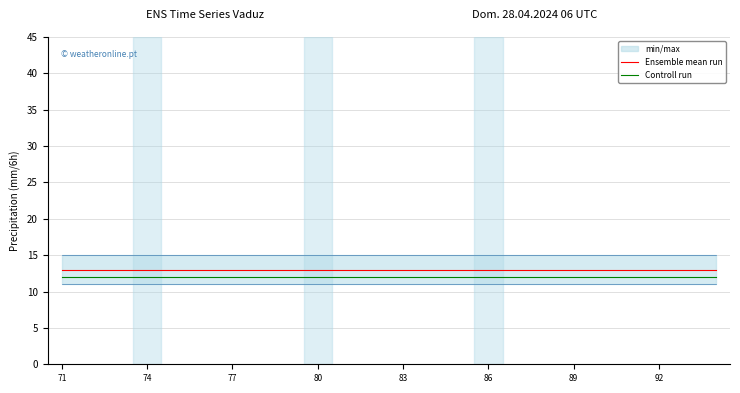

True or false: Controll run has more than 0 points higher than both neighbors.

False